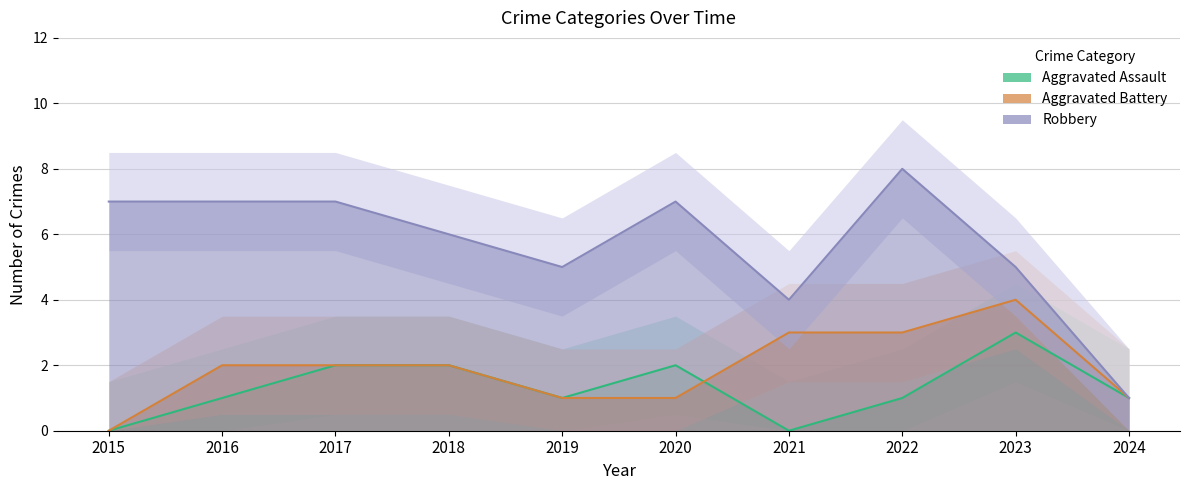

Rank the categories by Aggravated Assault value from lowest to highest.

2015, 2021, 2016, 2019, 2022, 2024, 2017, 2018, 2020, 2023